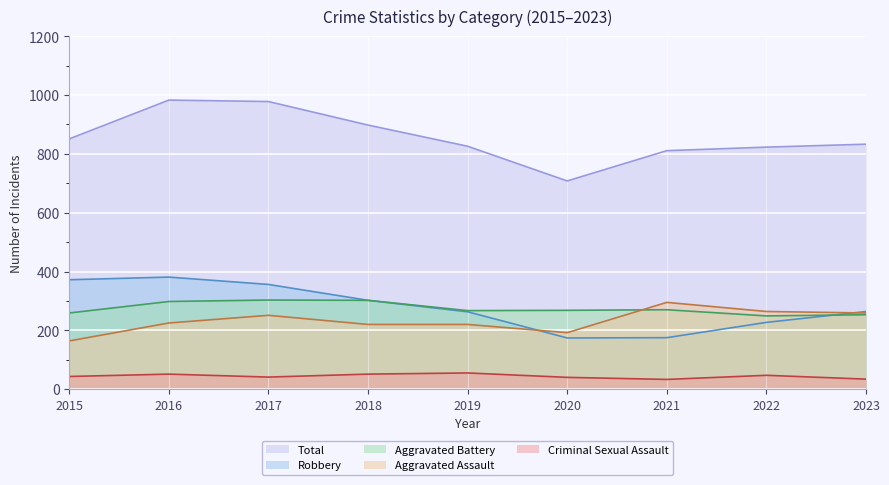

Reading left to right, transcribe all the data shown in this chart.

Aggravated Assault: 2015=164	2016=225	2017=251	2018=220	2019=220	2020=192	2021=295	2022=264	2023=259
Aggravated Battery: 2015=259	2016=298	2017=303	2018=302	2019=267	2020=268	2021=270	2022=249	2023=253
Criminal Sexual Assault: 2015=43	2016=51	2017=41	2018=51	2019=55	2020=40	2021=33	2022=47	2023=34
Robbery: 2015=372	2016=381	2017=356	2018=302	2019=263	2020=174	2021=175	2022=227	2023=264
Total: 2015=851	2016=983	2017=978	2018=898	2019=826	2020=708	2021=811	2022=823	2023=833